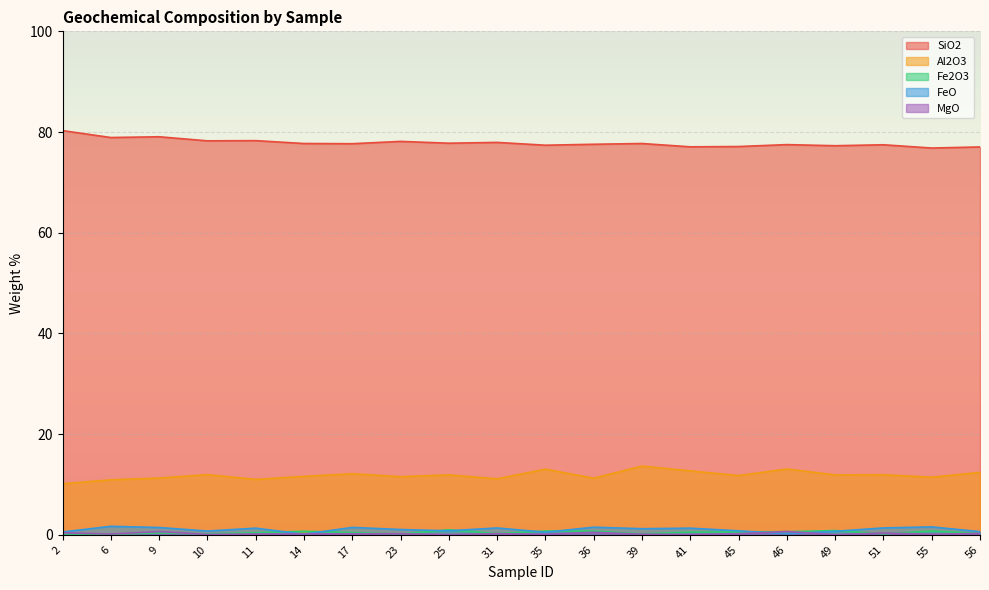

Is it true that Al2O3 equals 19.3 at 17?

False